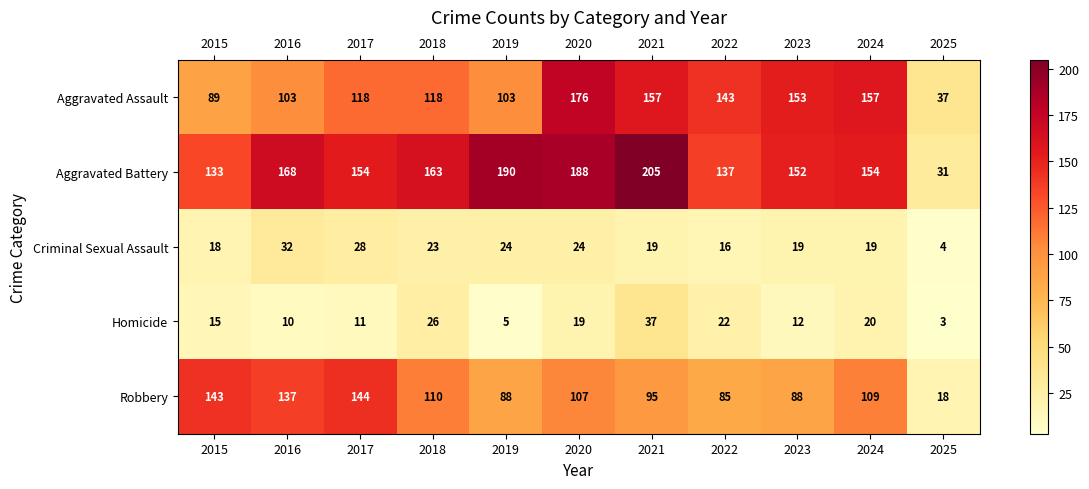

What is the sum of all Aggravated Battery values?

1675